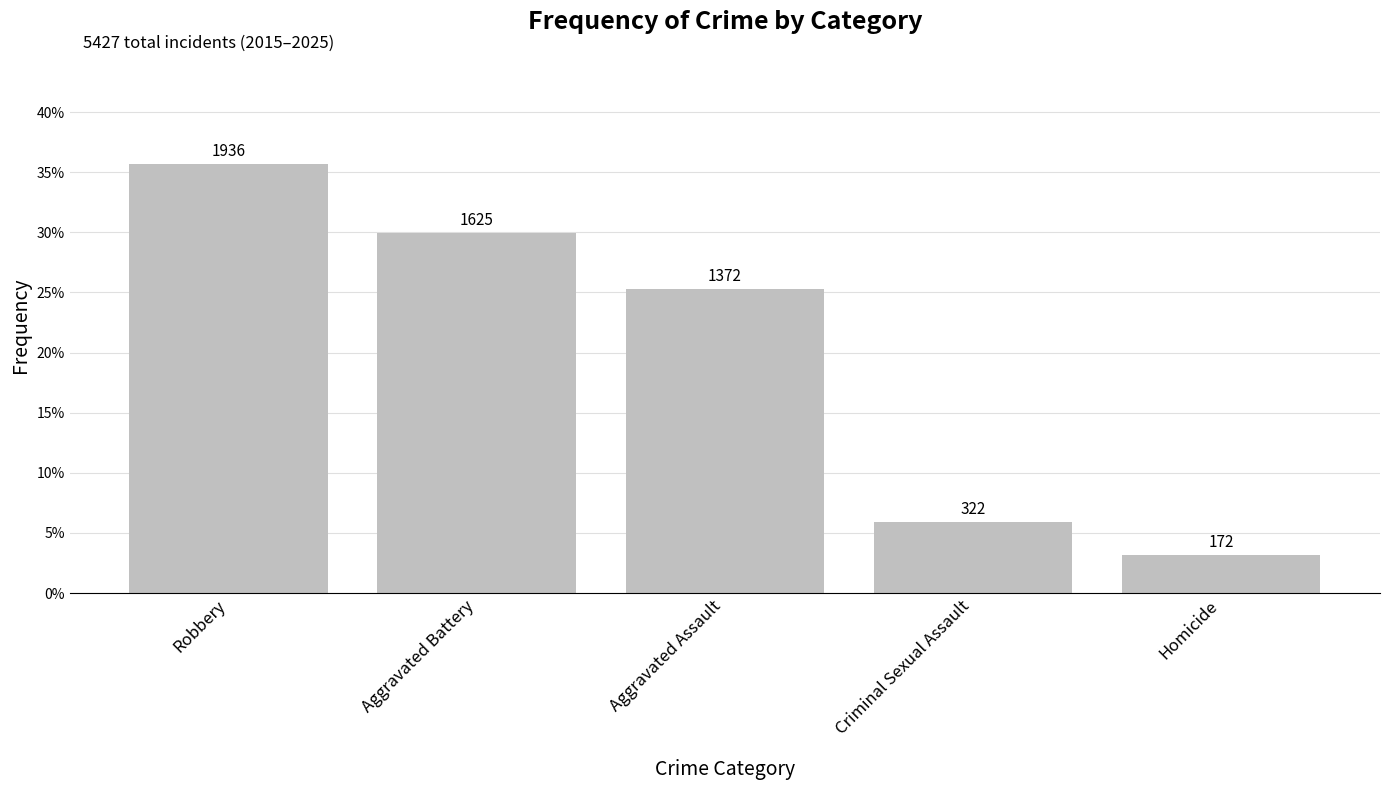

Reading left to right, list all the values displayed in this chart.

Robbery=0.4	Aggravated Battery=0.3	Aggravated Assault=0.3	Criminal Sexual Assault=0.1	Homicide=0.0